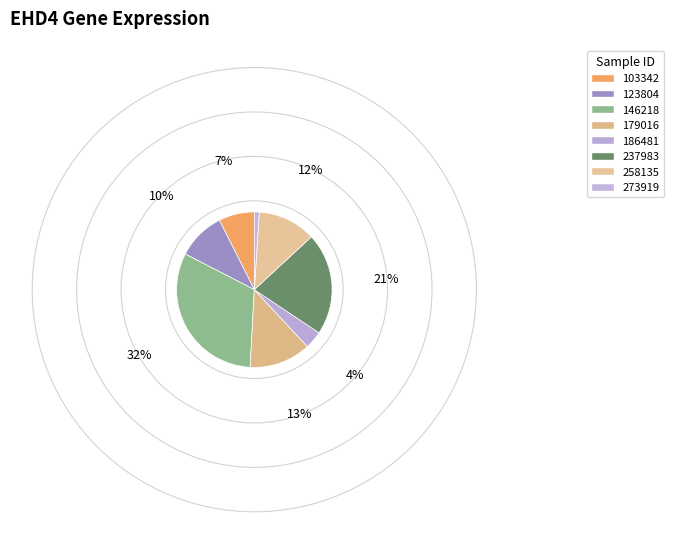

How many slices are in this pie chart?

8